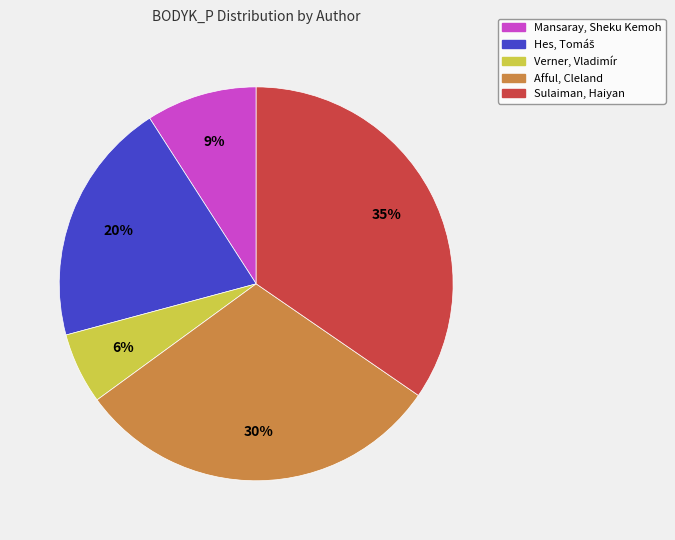

The Afful, Cleland slice represents 23% of the pie. True or false?

False